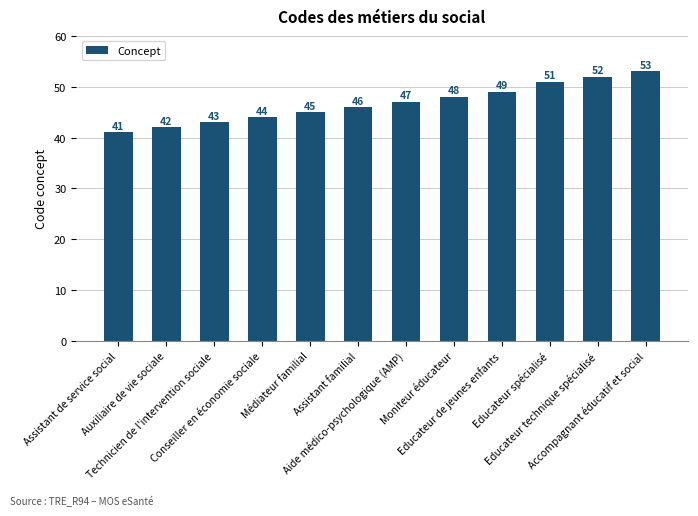

Reading right to left, transcribe all the data shown in this chart.

Accompagnant éducatif et social=53	Educateur technique spécialisé=52	Educateur spécialisé=51	Educateur de jeunes enfants=49	Moniteur éducateur=48	Aide médico-psychologique (AMP)=47	Assistant familial=46	Médiateur familial=45	Conseiller en économie sociale=44	Technicien de l'intervention sociale=43	Auxiliaire de vie sociale=42	Assistant de service social=41